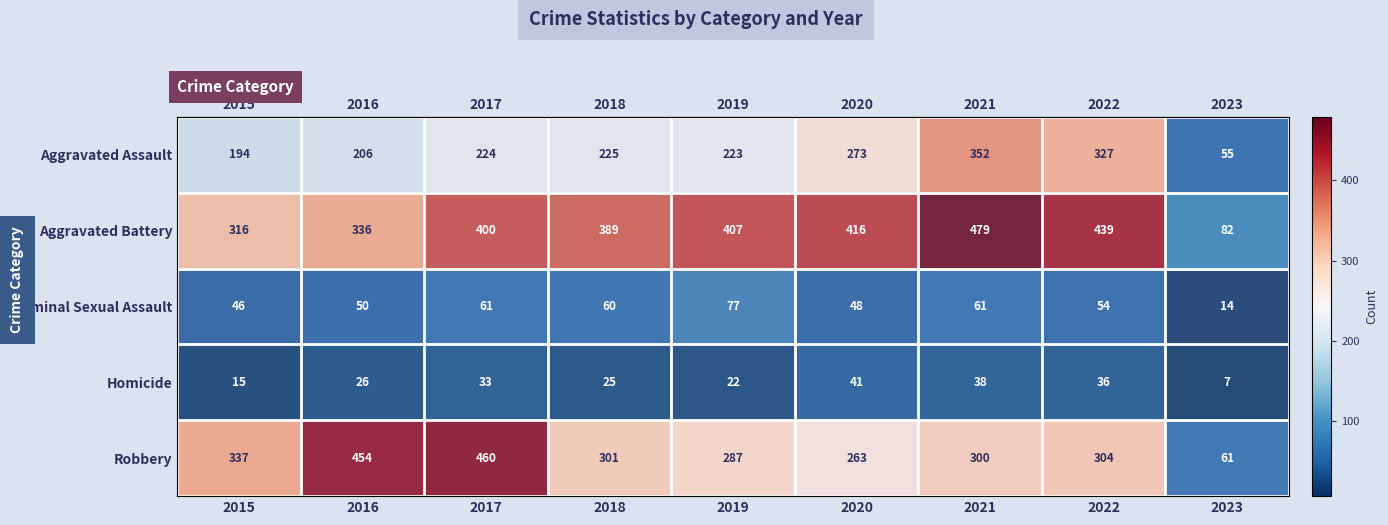

Where is Aggravated Assault nearest to the value 203?

2016